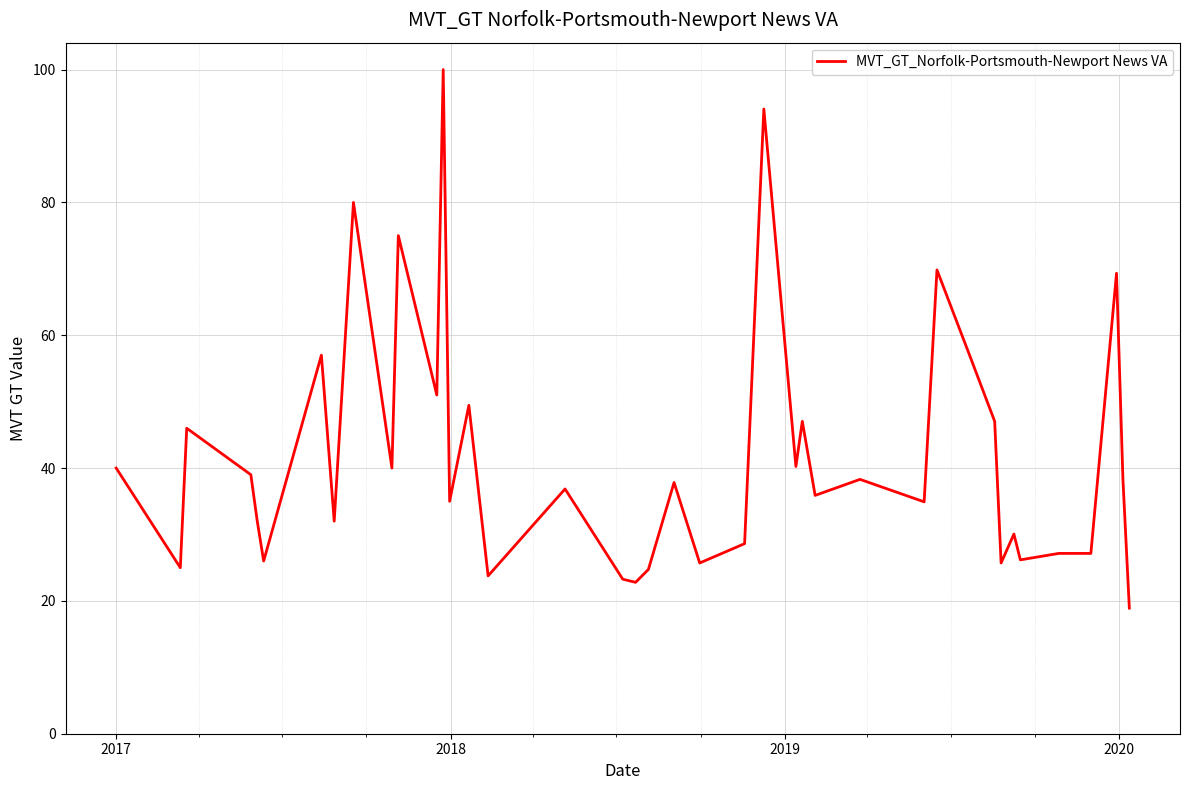

What is the difference between the maximum and minimum values?

81.1